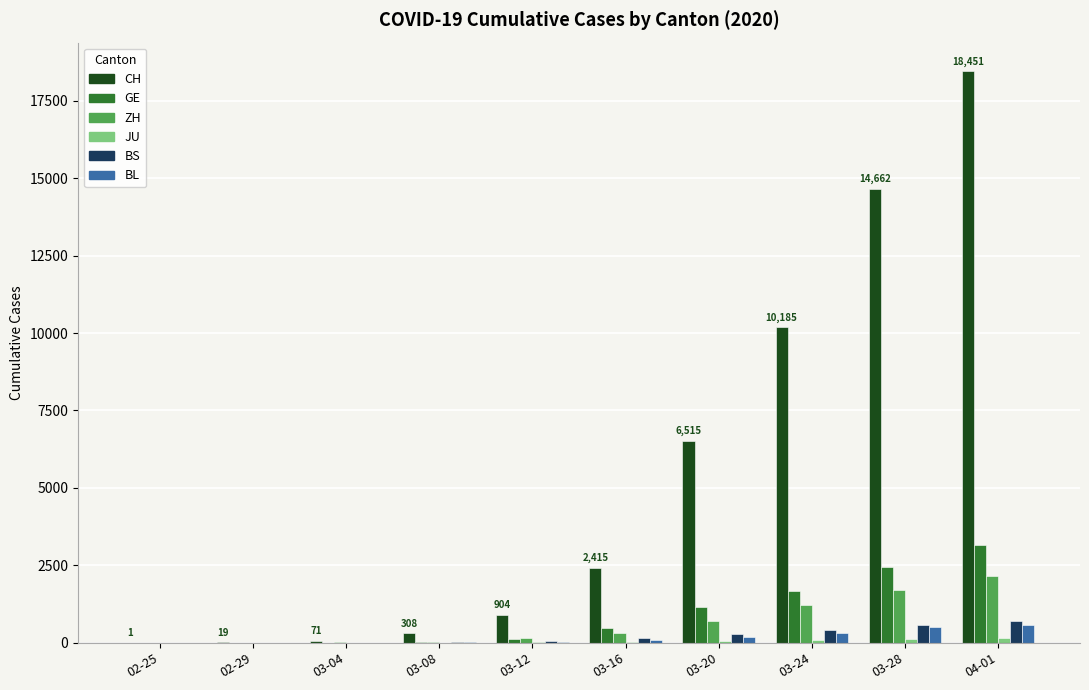

What is the sum of all BL values?

1705